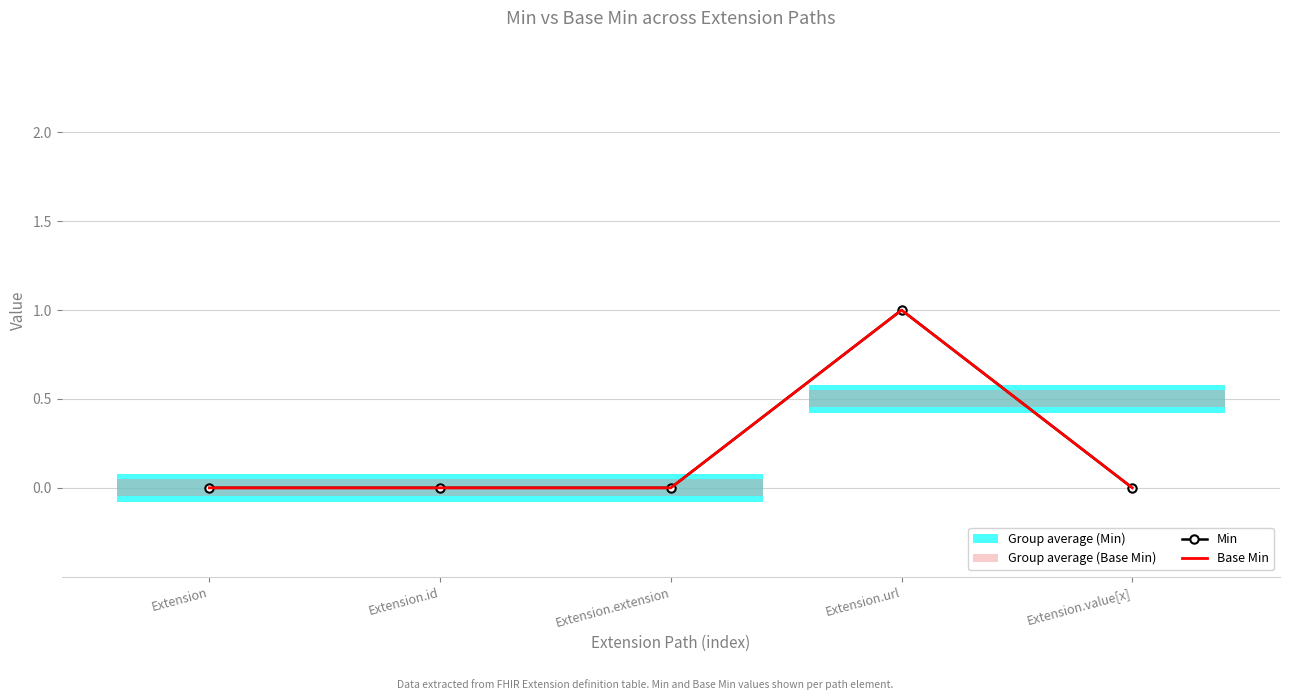

How many lines are shown in the chart?

2